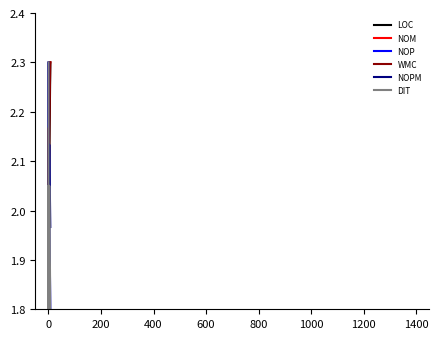

Rank the series by their maximum value, from lowest to highest.

LOC, NOM, NOP, WMC, NOPM, DIT